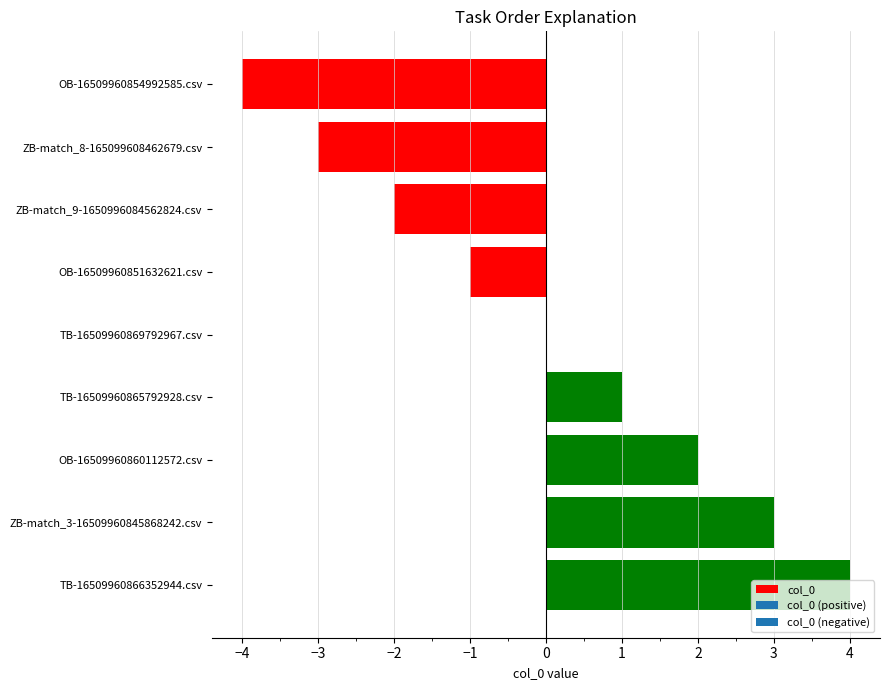

Does the chart contain stacked bars?

No